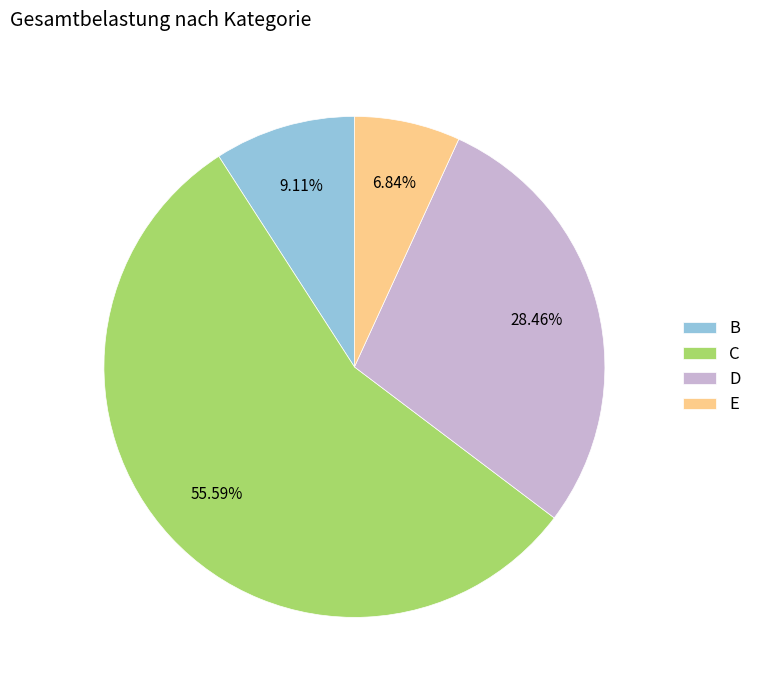

How many slices are in this pie chart?

4